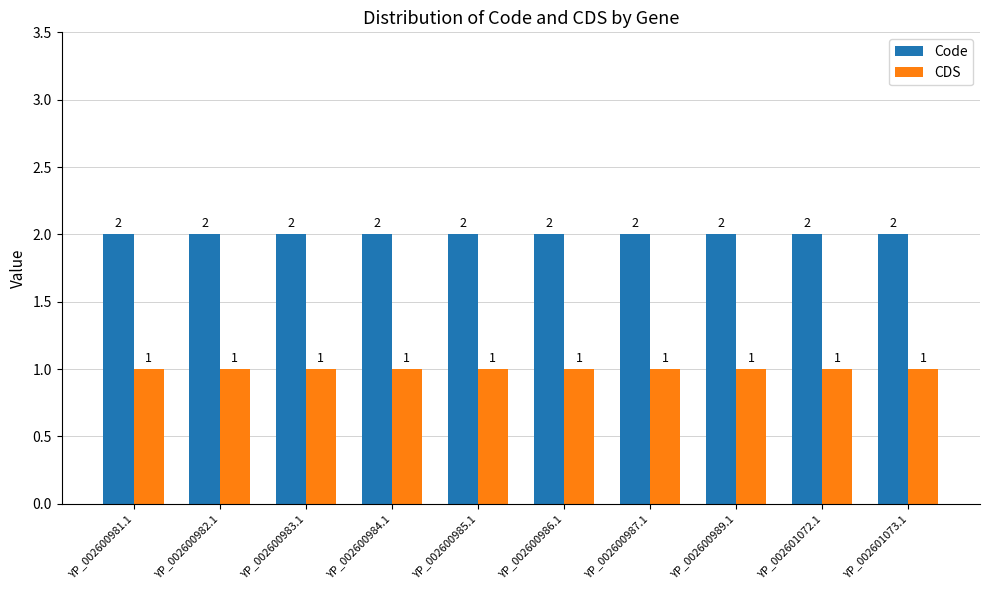

How many bars are there in each group?

2